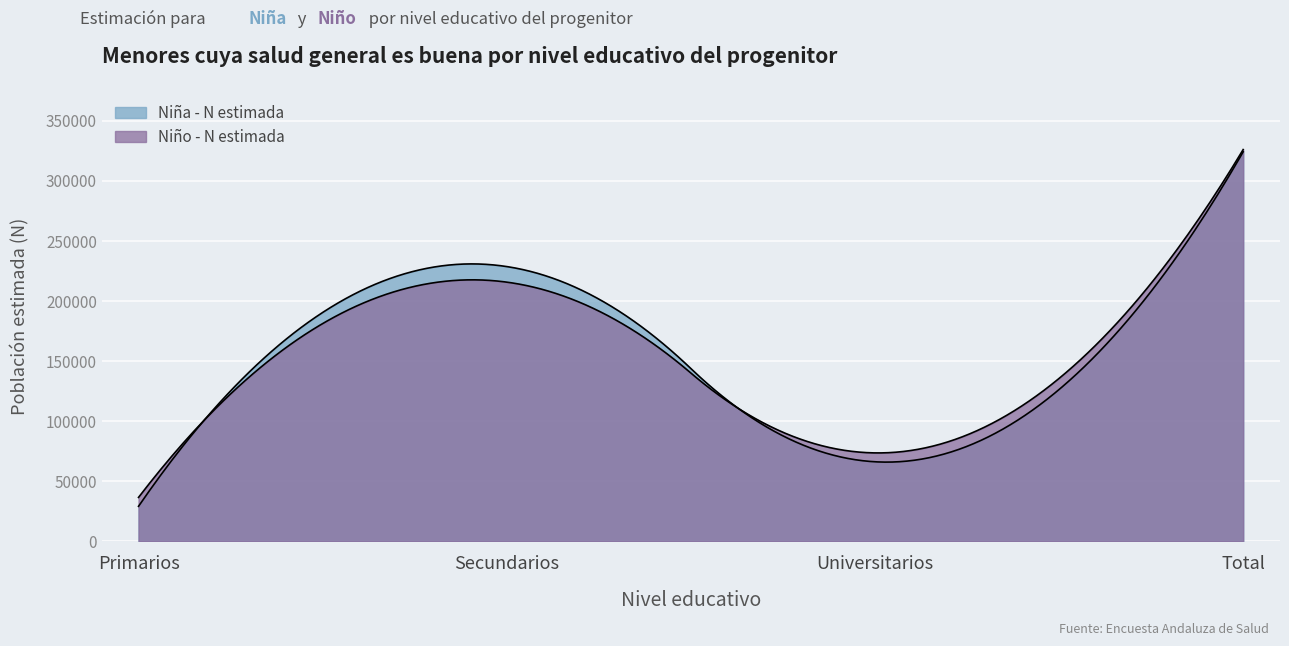

What is the label of the 3rd point from the left?

Universitarios